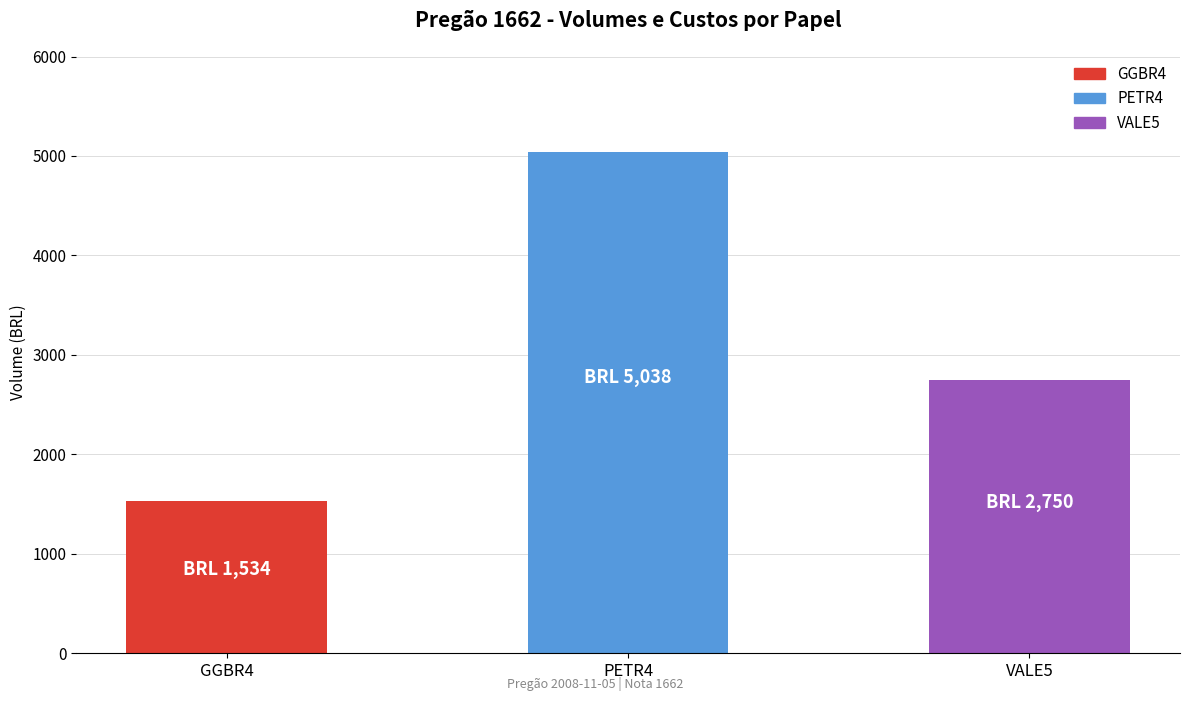

Does the chart contain stacked bars?

No